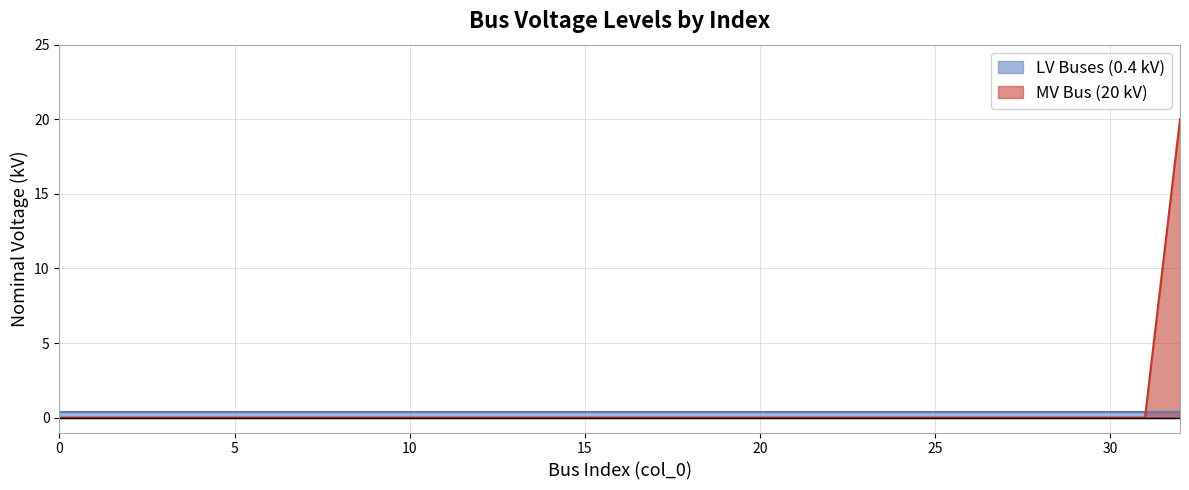

Reading left to right, transcribe all the data shown in this chart.

0	0	0	0	0	0	0	0	0	0	0	0	0	0	0	0	0	0	0	0	0	0	0	0	0	0	0	0	0	0	0	0	20